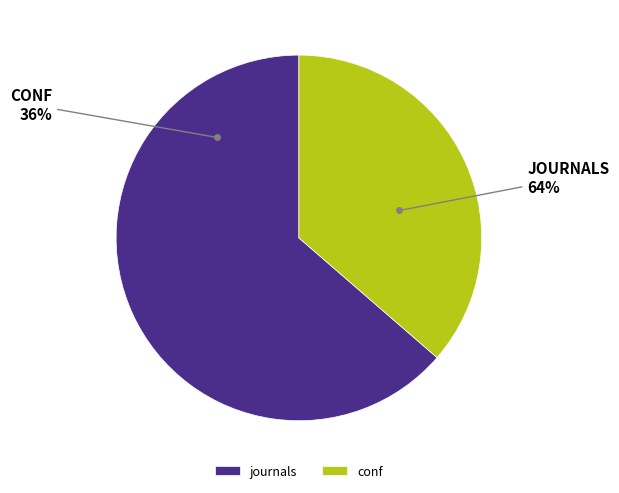

Which category has the biggest portion of the pie?

journals